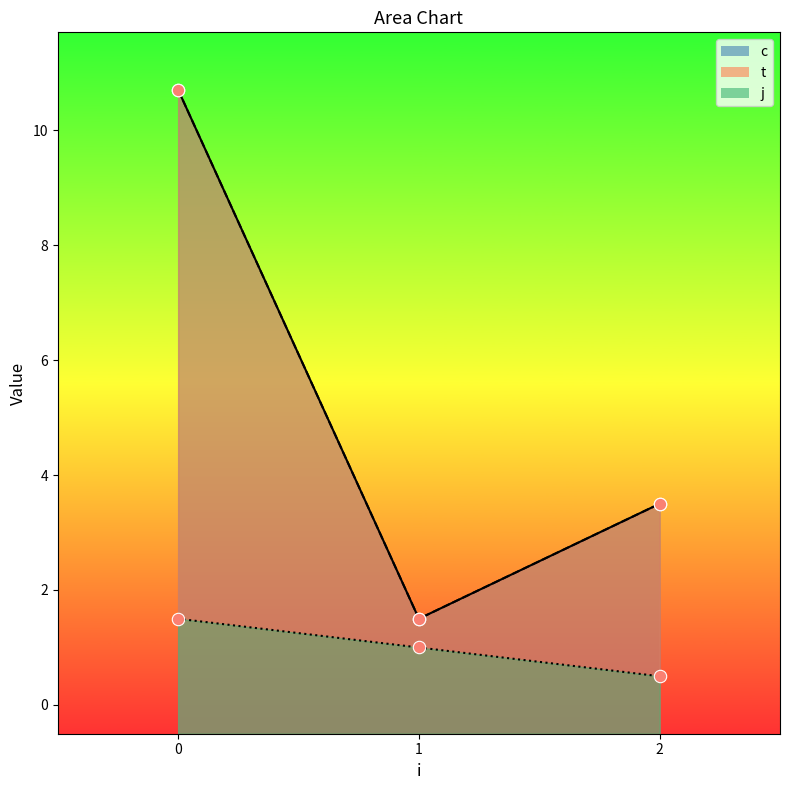

Which series has the largest total across all categories?

c